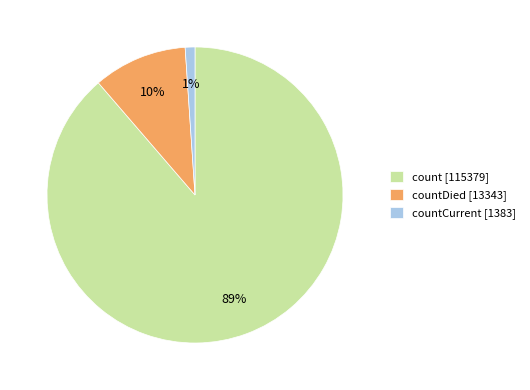

Does count [115379] represent more than half of the total?

Yes